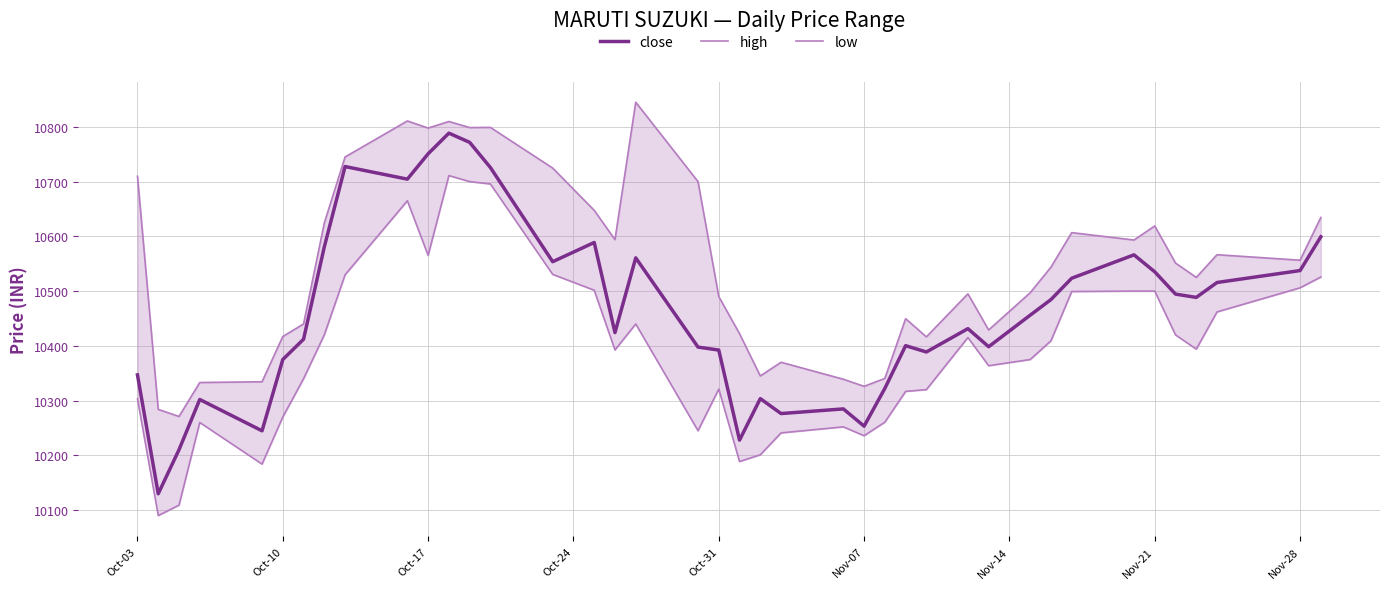

What are all the series names shown in the legend?

close, high, low